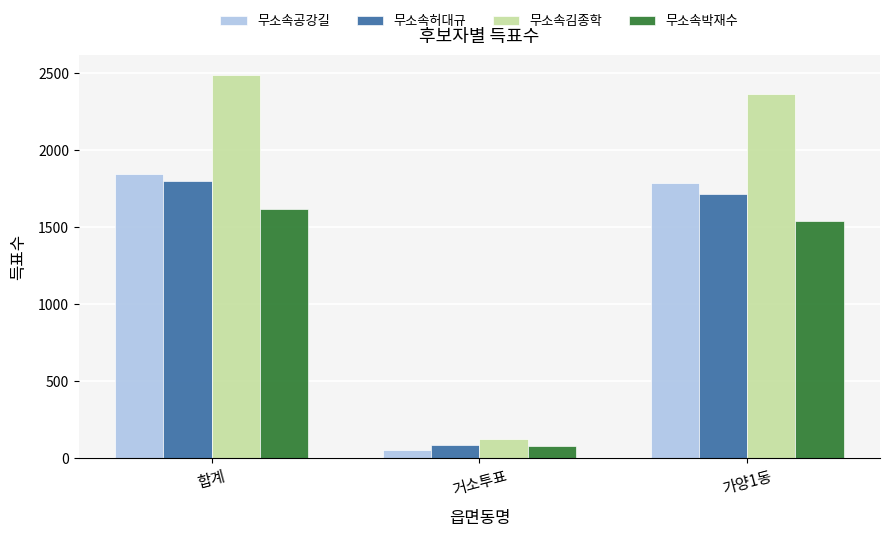

At how many categories does at least one series exceed 1930?

2